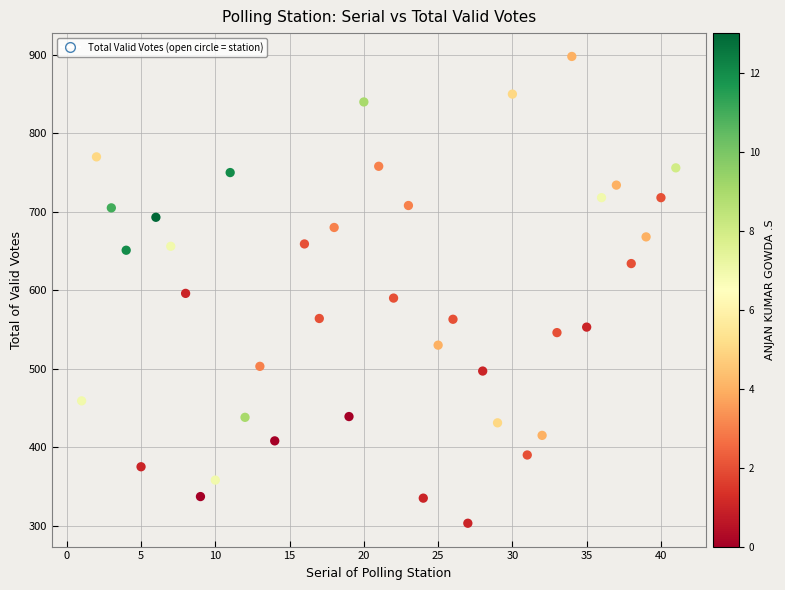

What is the range of Y values (max minus min)?

595